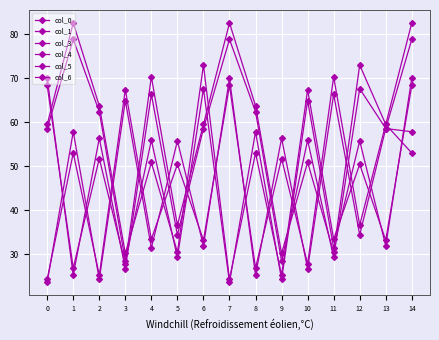

True or false: col_6 has more than 0 points higher than both neighbors.

True